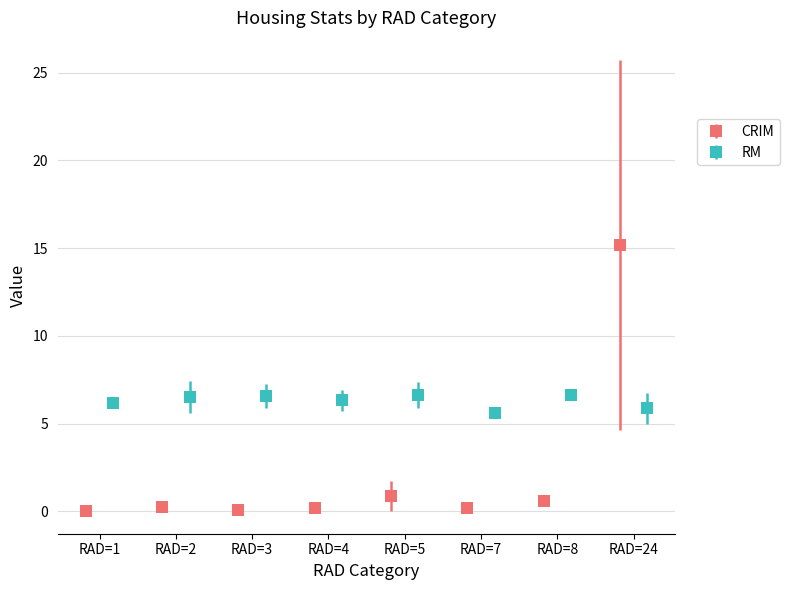

What is the maximum value for CRIM?

15.2